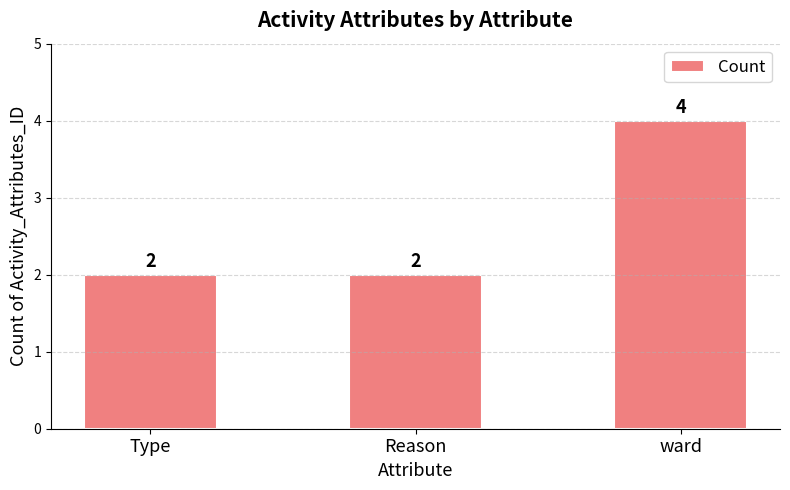

The value at Type is 1. True or false?

False